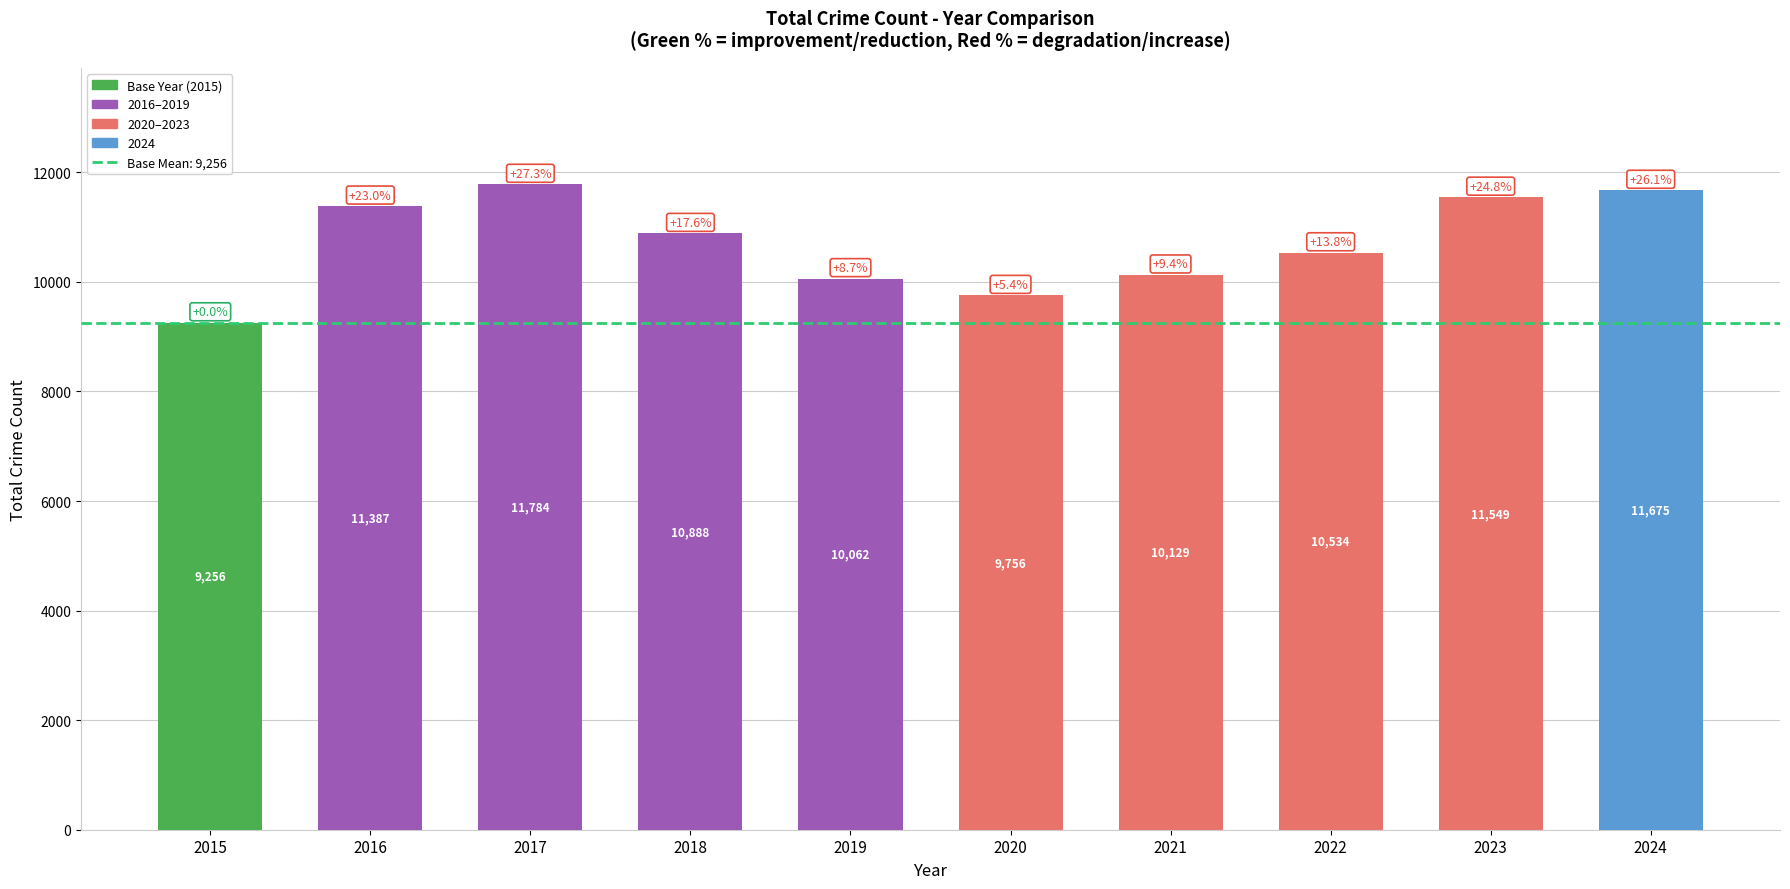

What is the sum of the values at 2018 and 2024?

22563